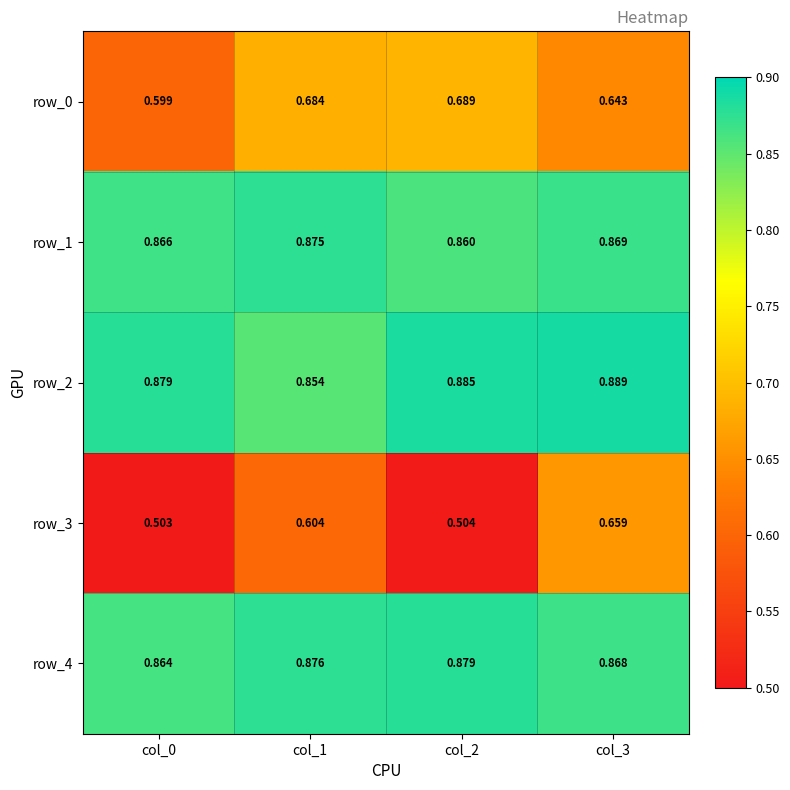

Is the value of row_1 at col_0 greater than the value of row_3 at col_2?

Yes